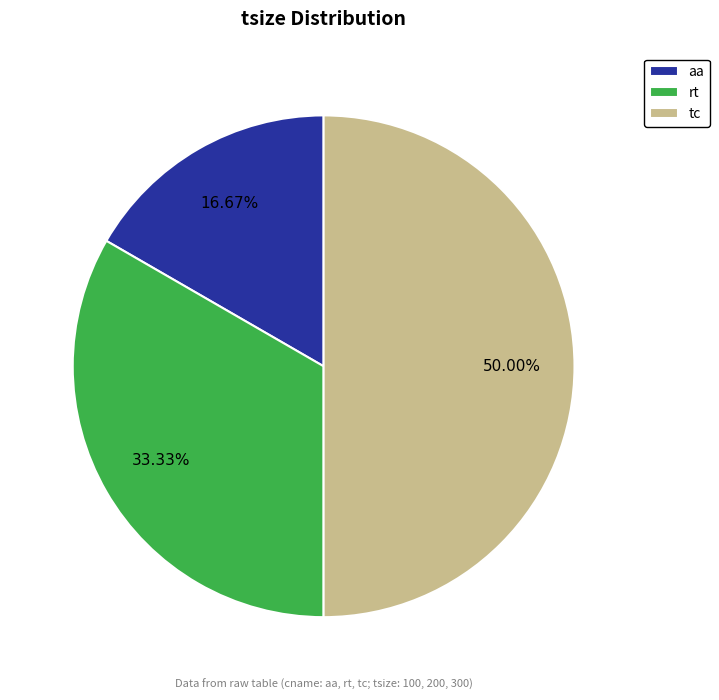

What is the largest slice in the pie chart?

tc